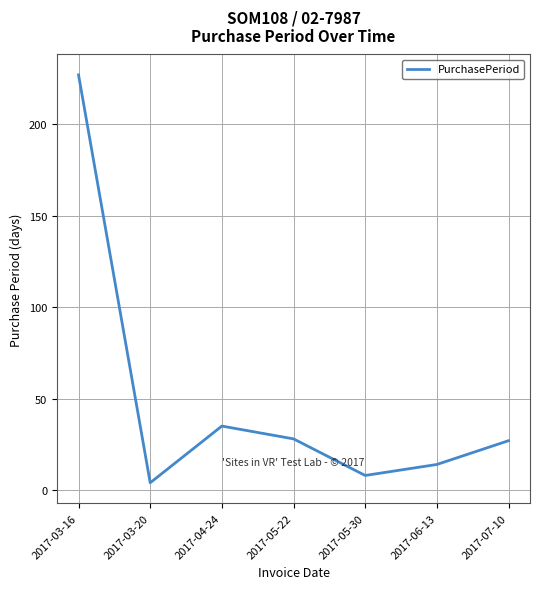

How many interior local valleys (lower than both neighbors) does the data have?

2